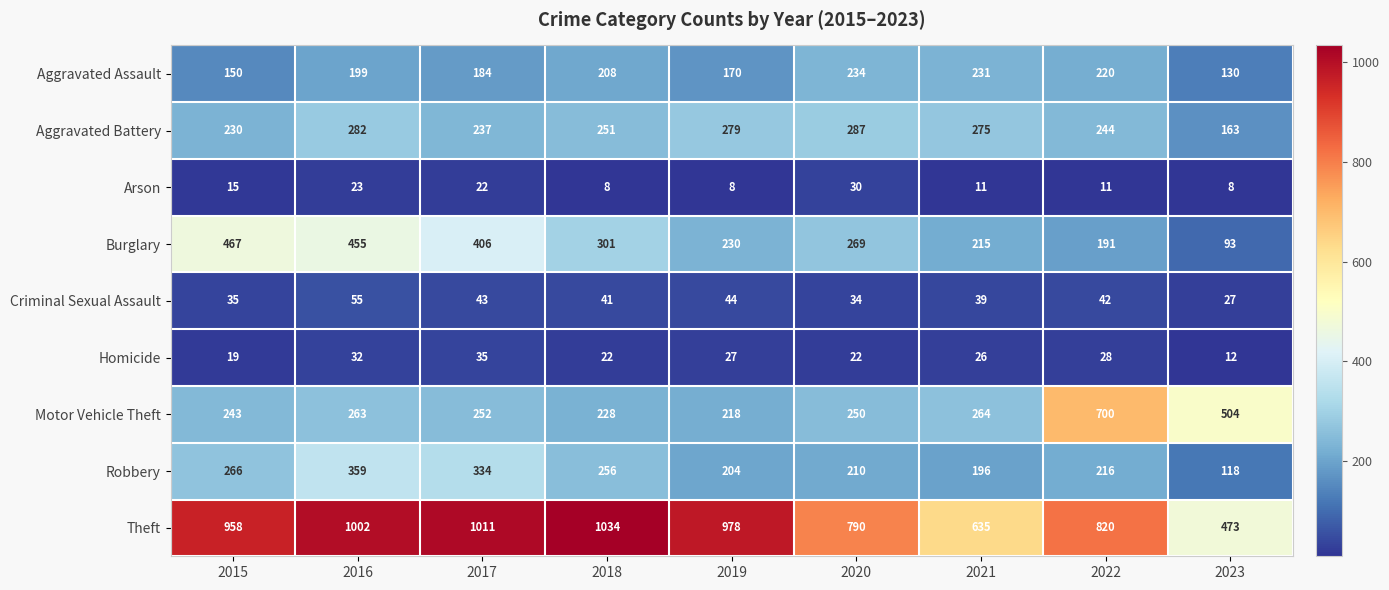

Which series changed the most between 2015 and 2023?

Theft